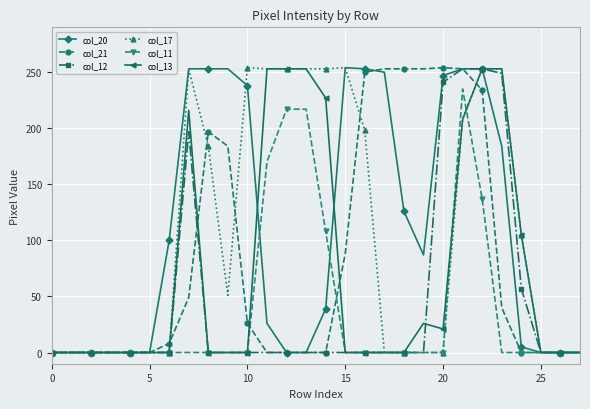

At how many categories does at least one series exceed 180?

17